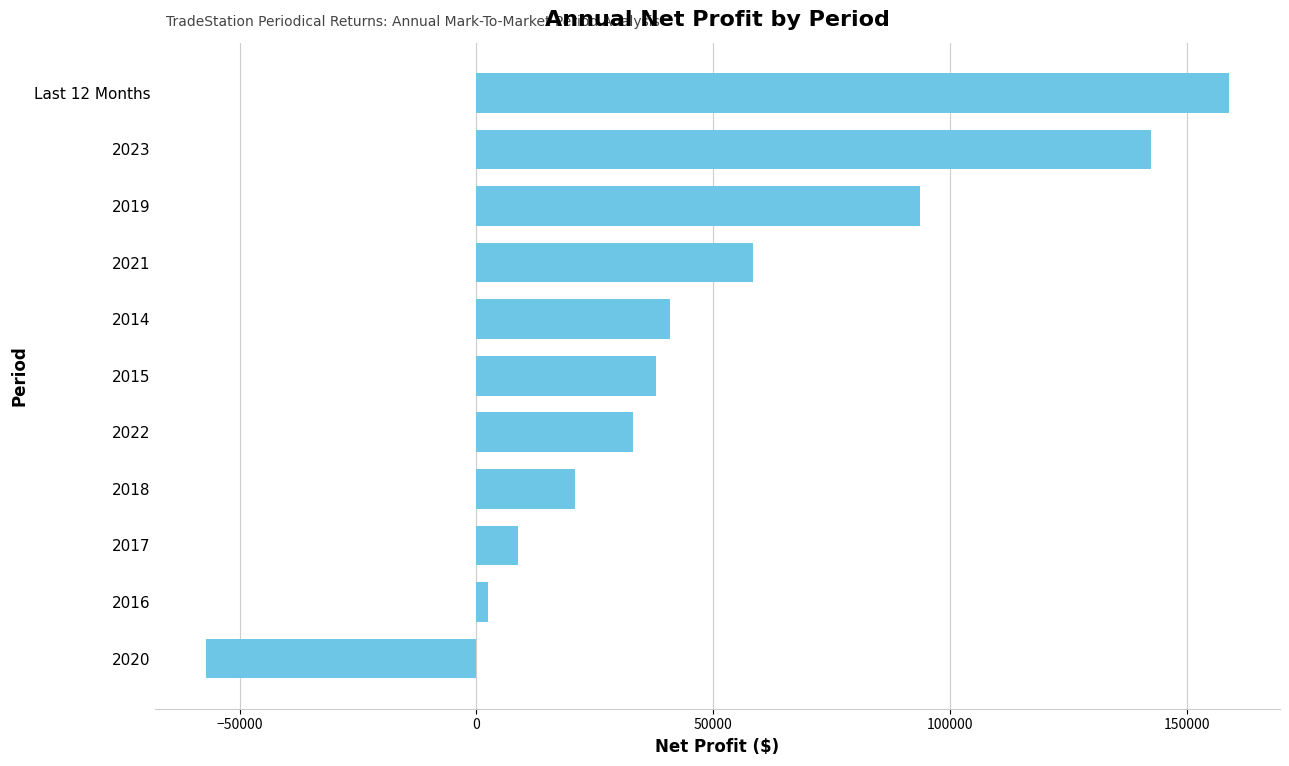

What is the smallest value displayed?

-57090